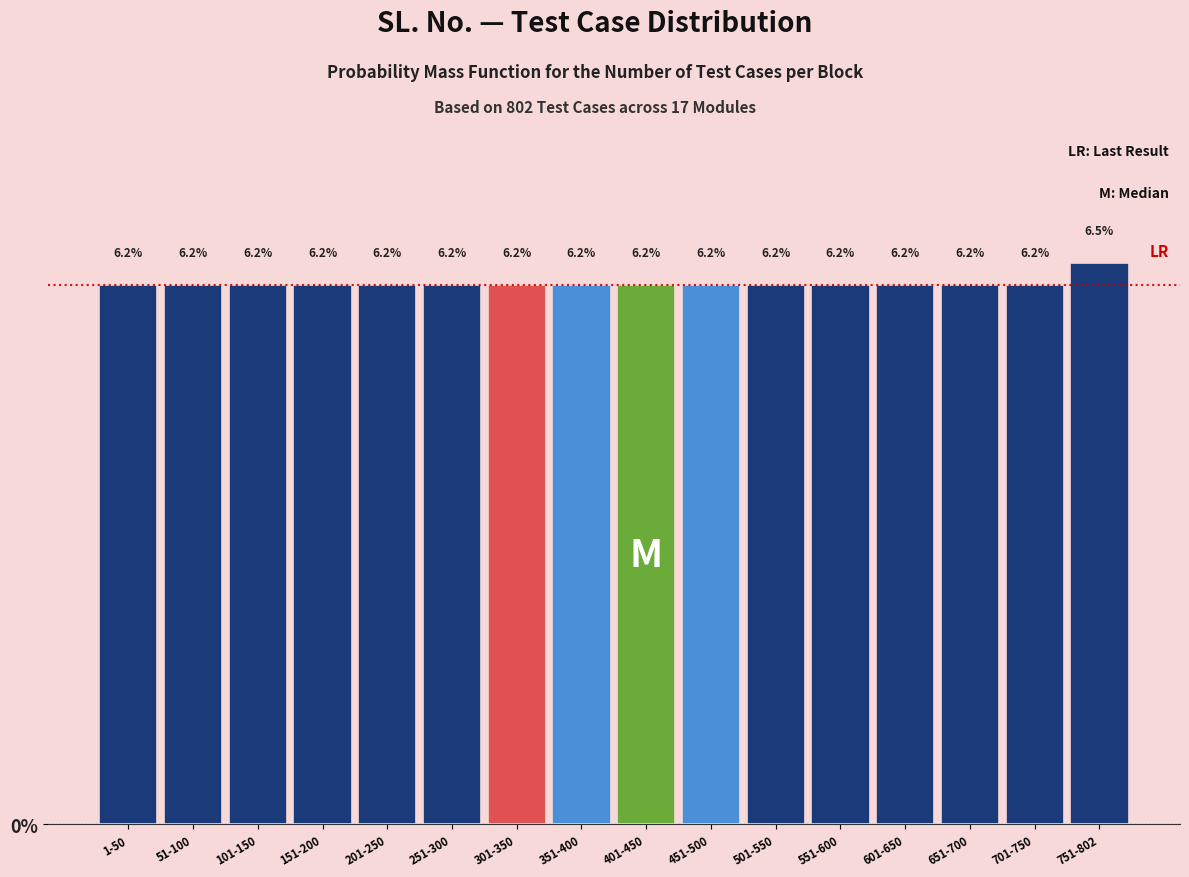

Reading right to left, transcribe all the data shown in this chart.

6.5	6.2	6.2	6.2	6.2	6.2	6.2	6.2	6.2	6.2	6.2	6.2	6.2	6.2	6.2	6.2